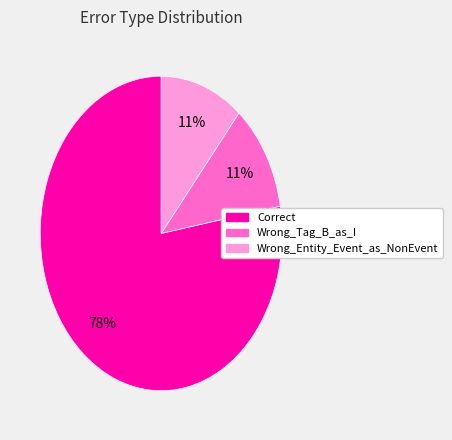

The Correct slice represents 78% of the pie. True or false?

True